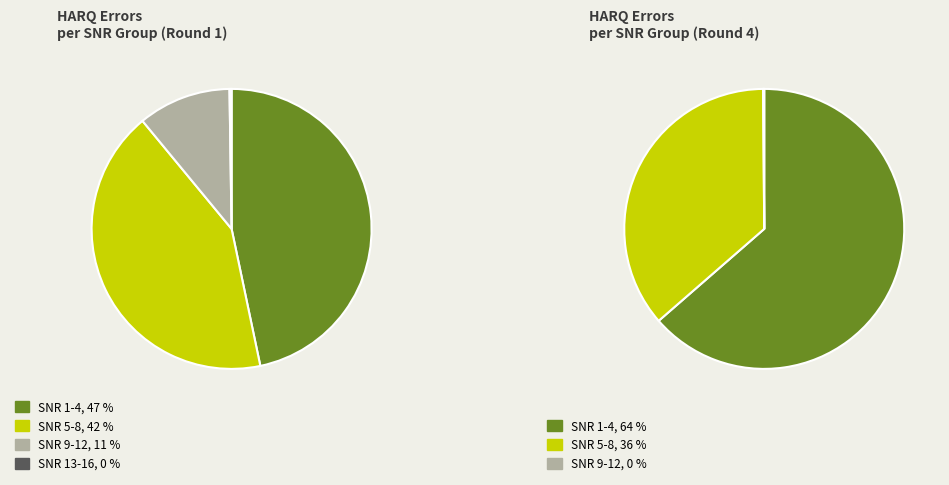

True or false: 11 accounts for 8% of the total.

False